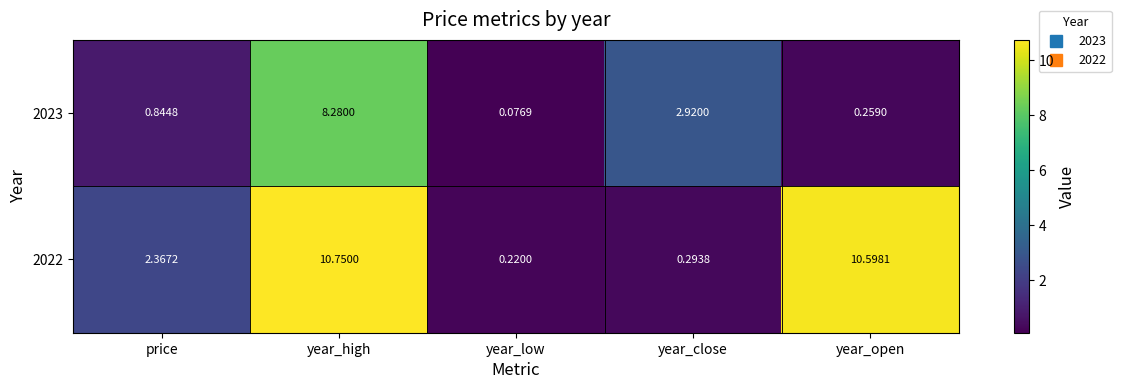

Is the value of 2023 at year_open greater than the value of 2022 at year_low?

Yes